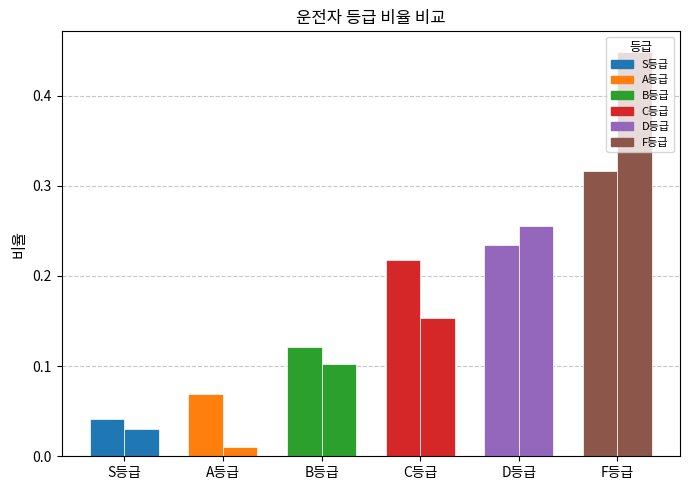

At which category is the sum across all series the highest?

F등급